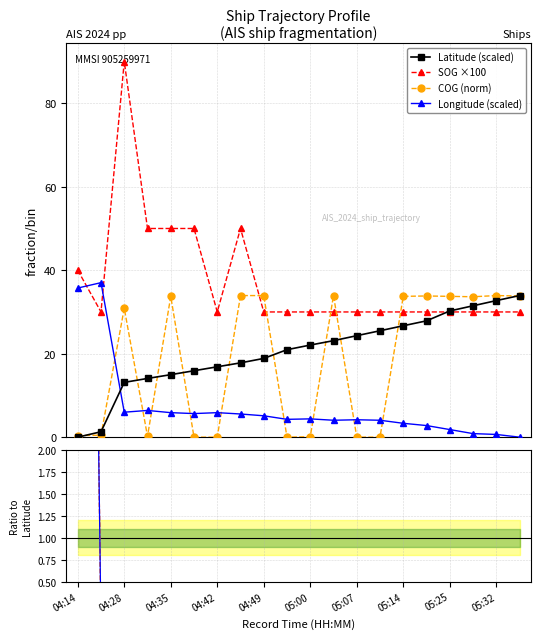

Count the number of data series in this chart.

4